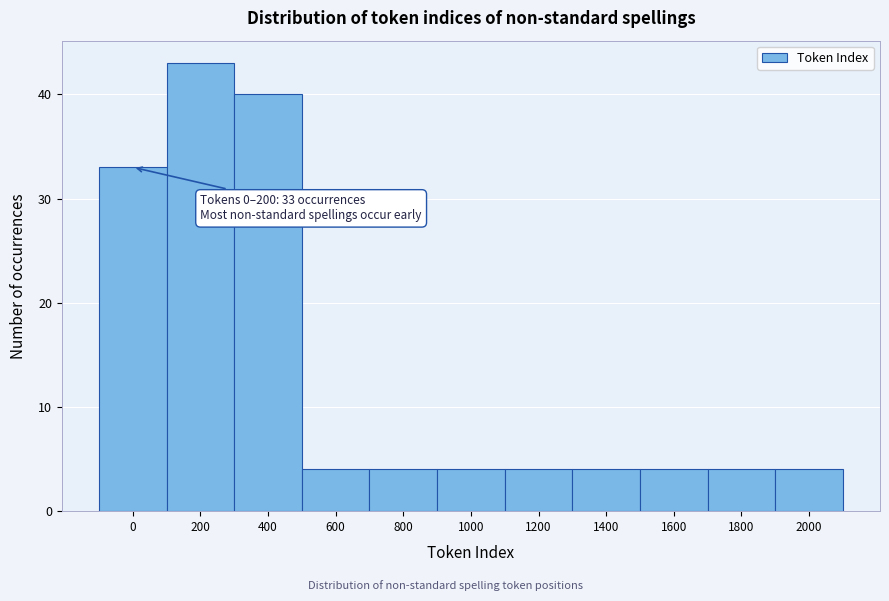

Reading left to right, list all the values displayed in this chart.

0=33	200=43	400=40	600=4	800=4	1000=4	1200=4	1400=4	1600=4	1800=4	2000=4